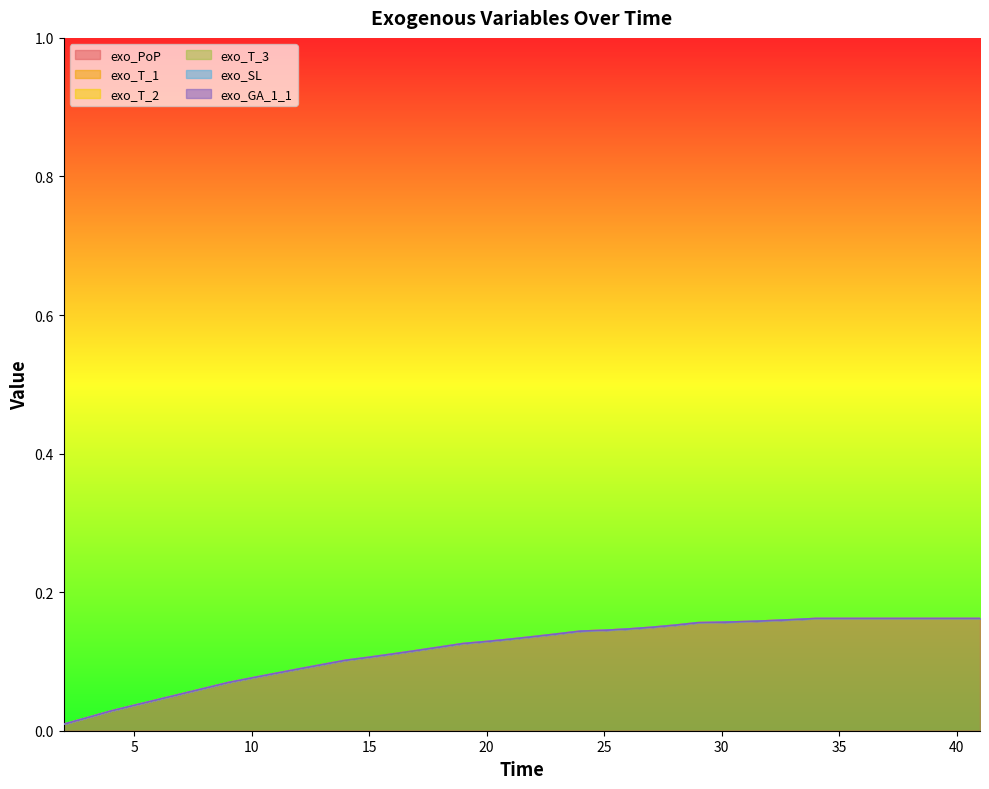

At which category is the sum across all series the highest?

34